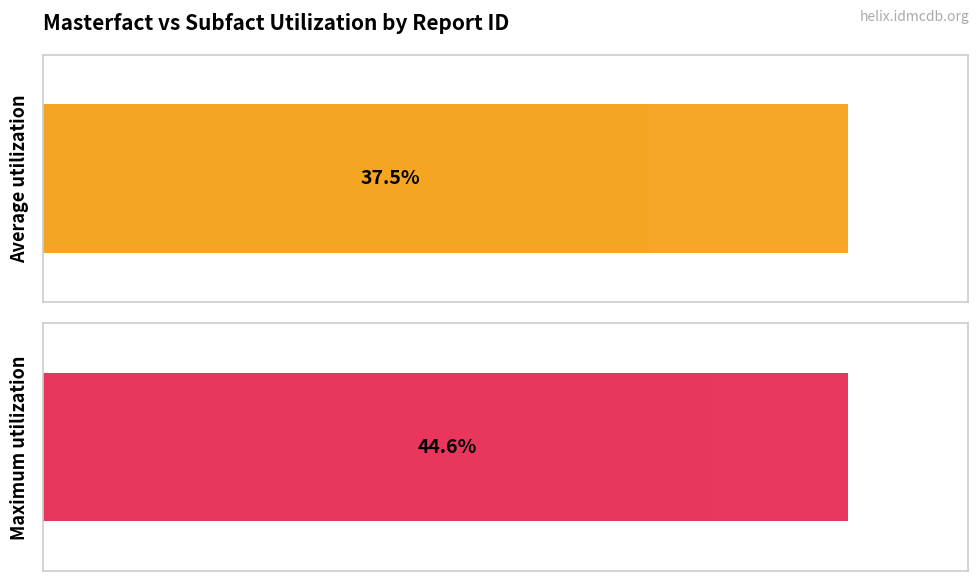

Are the bars grouped side by side (vs. stacked)?

Yes